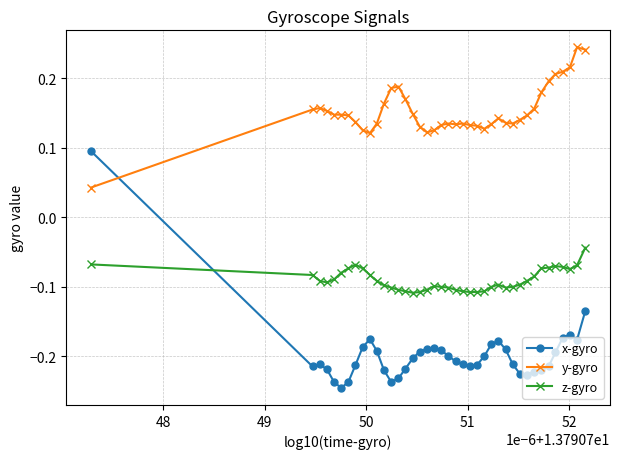

Rank the series by their average value, from lowest to highest.

x-gyro, z-gyro, y-gyro